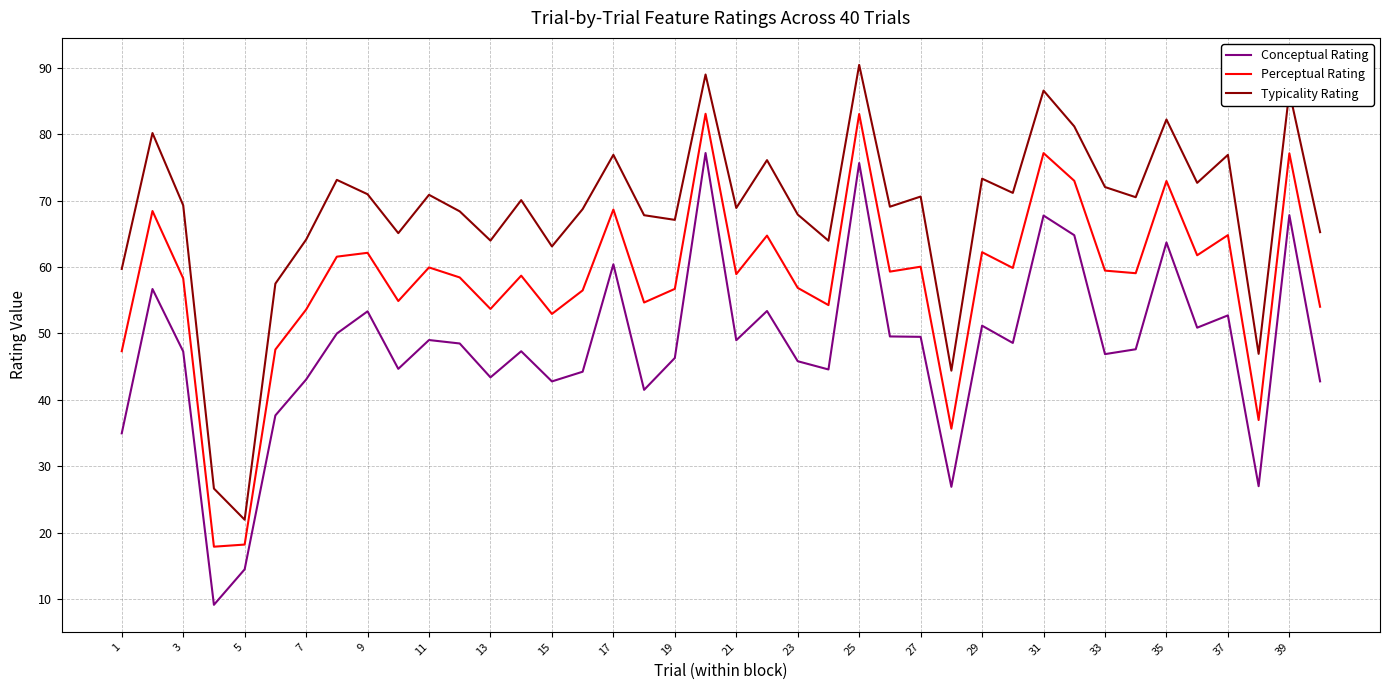

Is this an area chart (filled region under the line)?

No